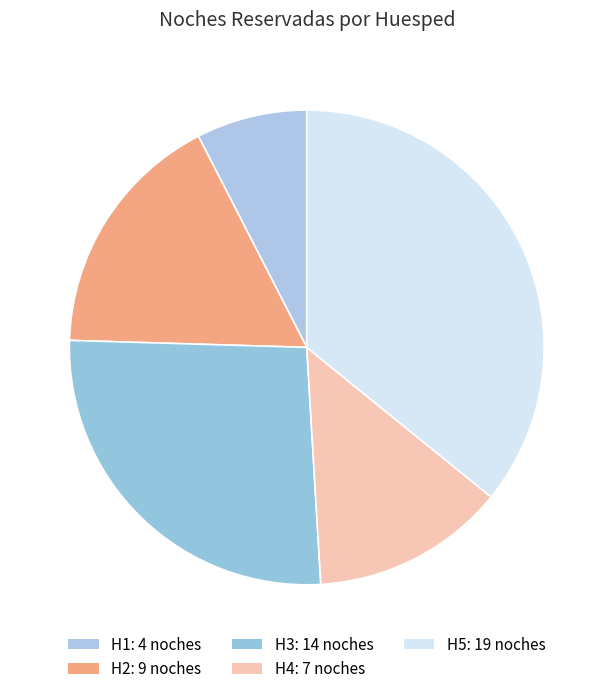

Does H1 account for over 50% of the chart?

No